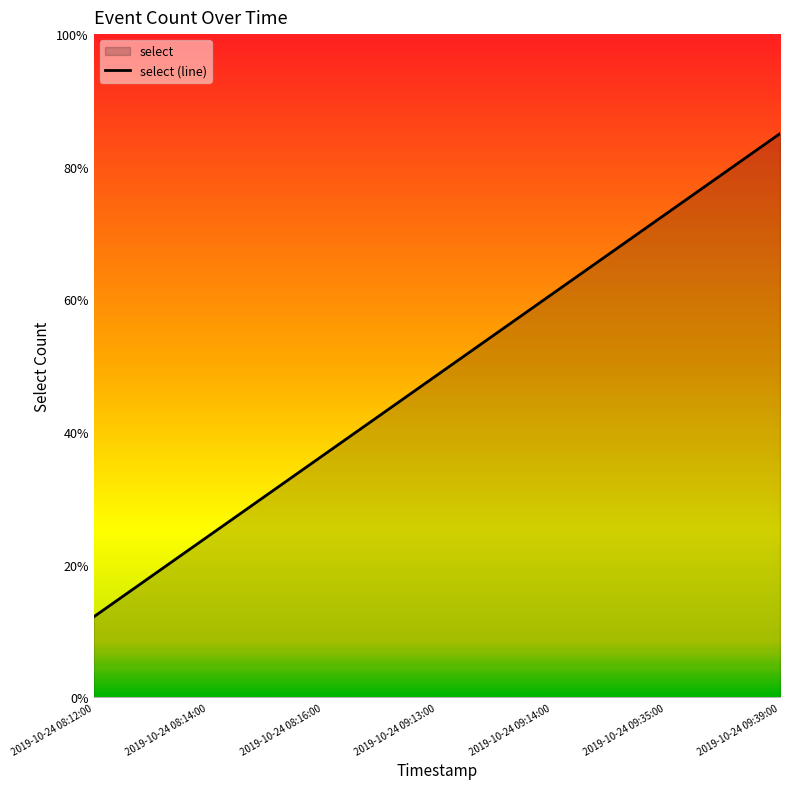

Does the chart display data point markers on the line(s)?

No